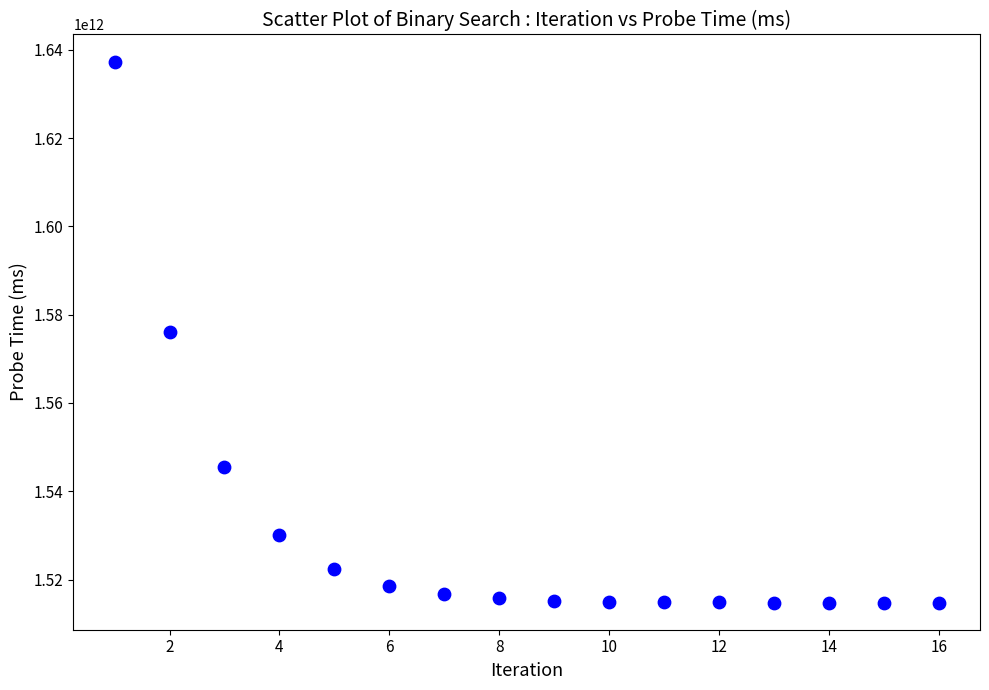

What is the range of Y values (max minus min)?

122554980637